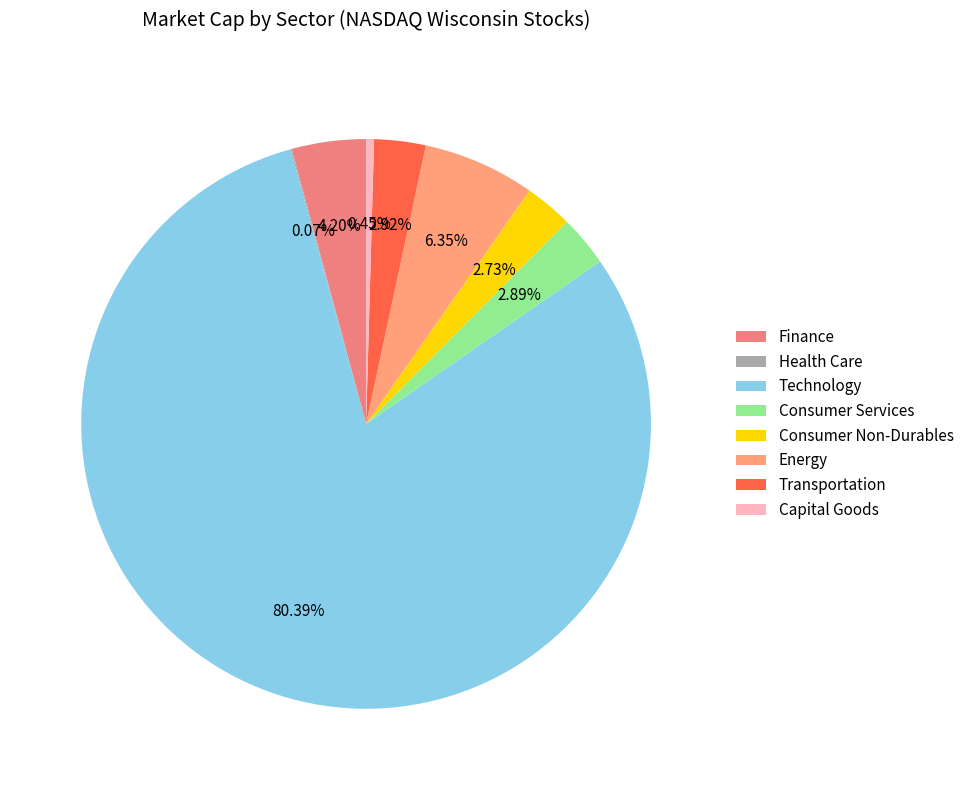

Does any single category account for the majority?

Yes